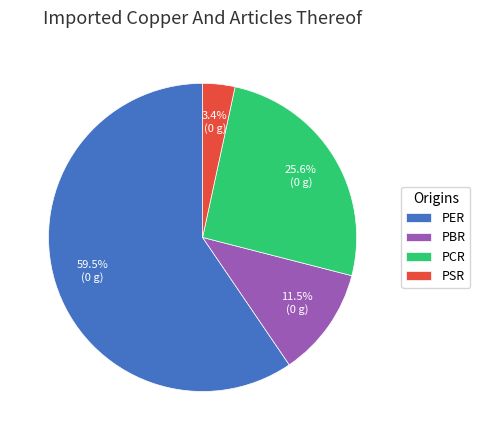

To the nearest percent, what is the average slice percentage?

25%